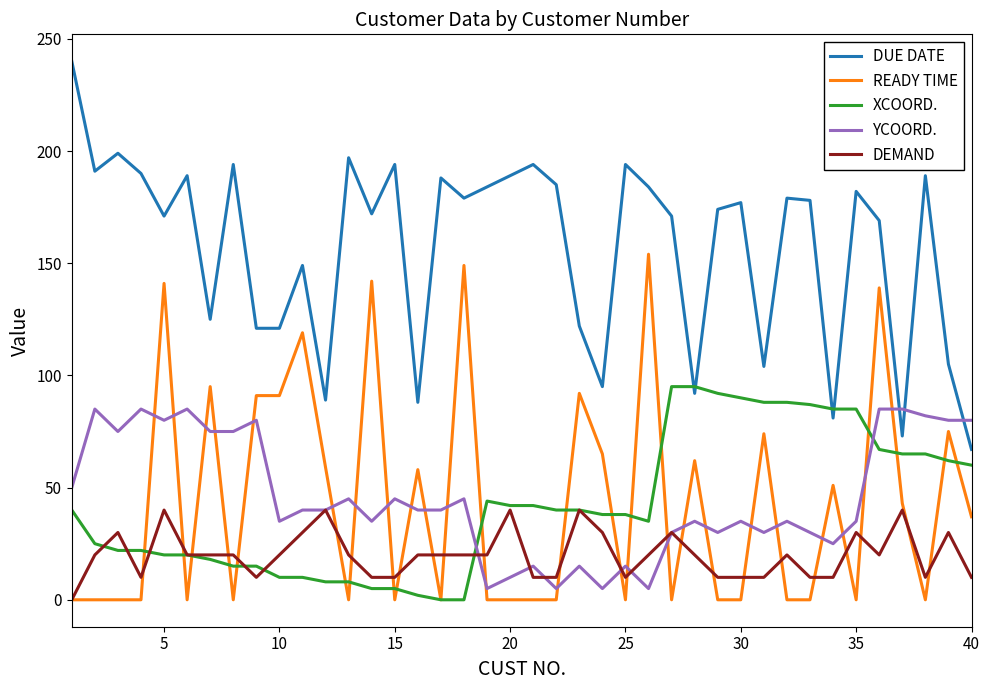

True or false: DUE DATE and DEMAND cross at least once.

False